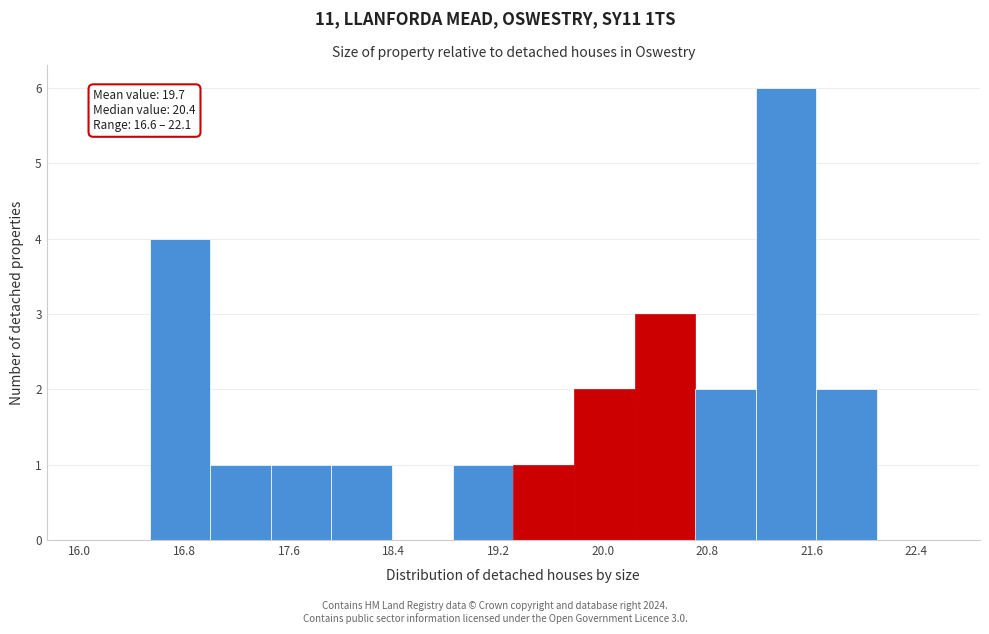

Which range on the x-axis has the tallest bar?

21.2 to 21.6